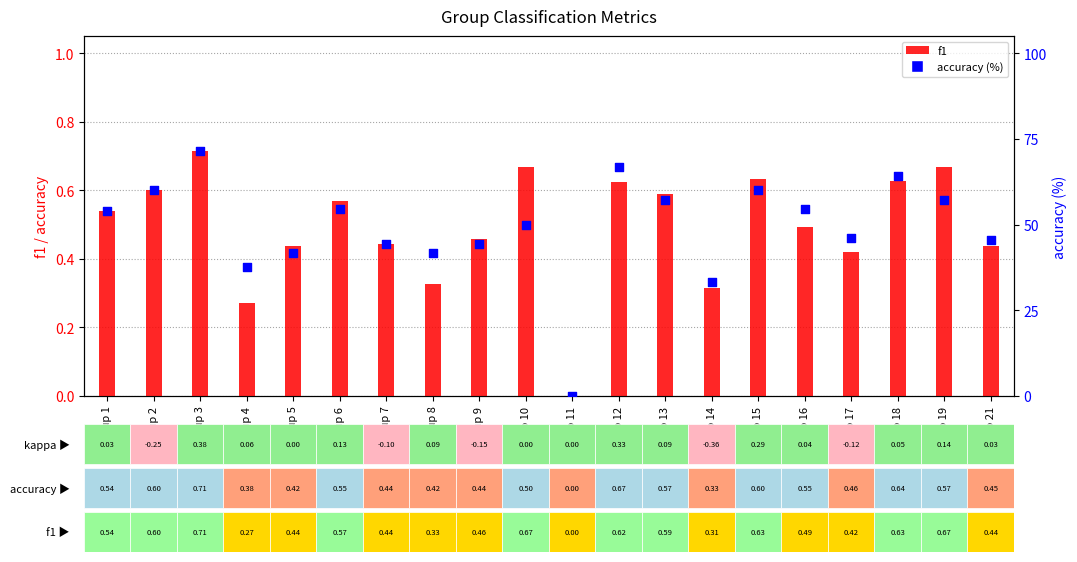

Which series has the largest total across all categories?

accuracy (%)